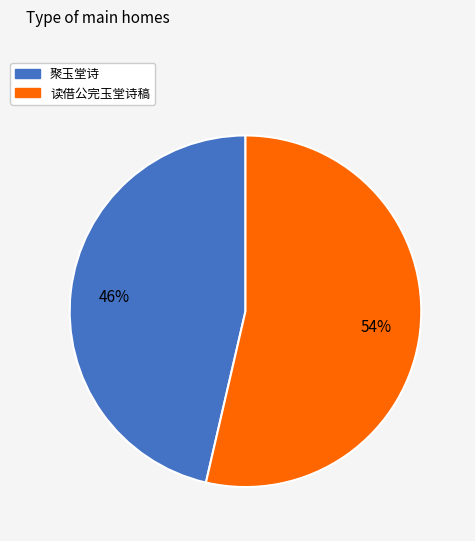

How many segments does this pie chart have?

2